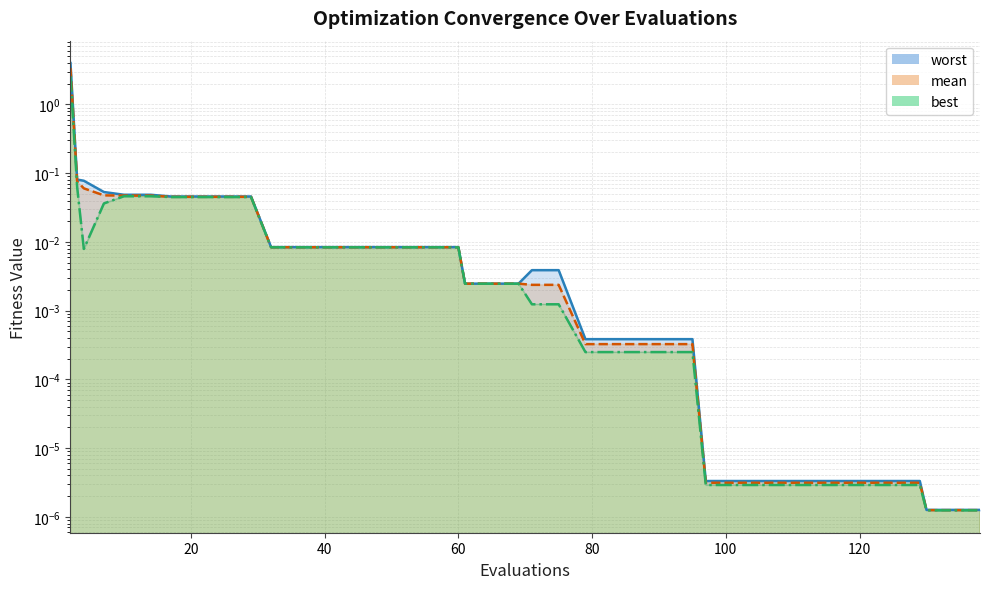

At how many categories does at least one series exceed 3?

1